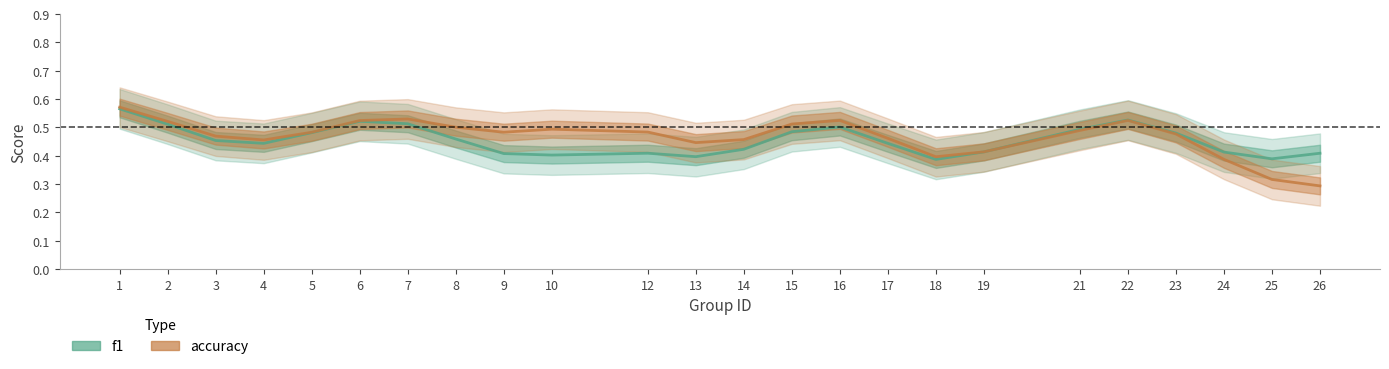

The accuracy series shows 0.2 at 8. True or false?

False